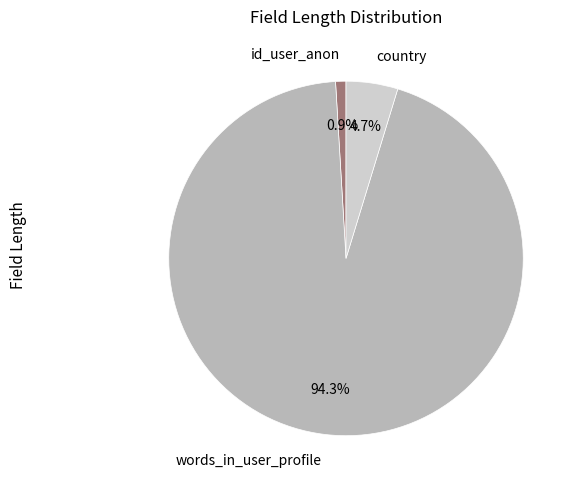

What is the majority slice?

words_in_user_profile